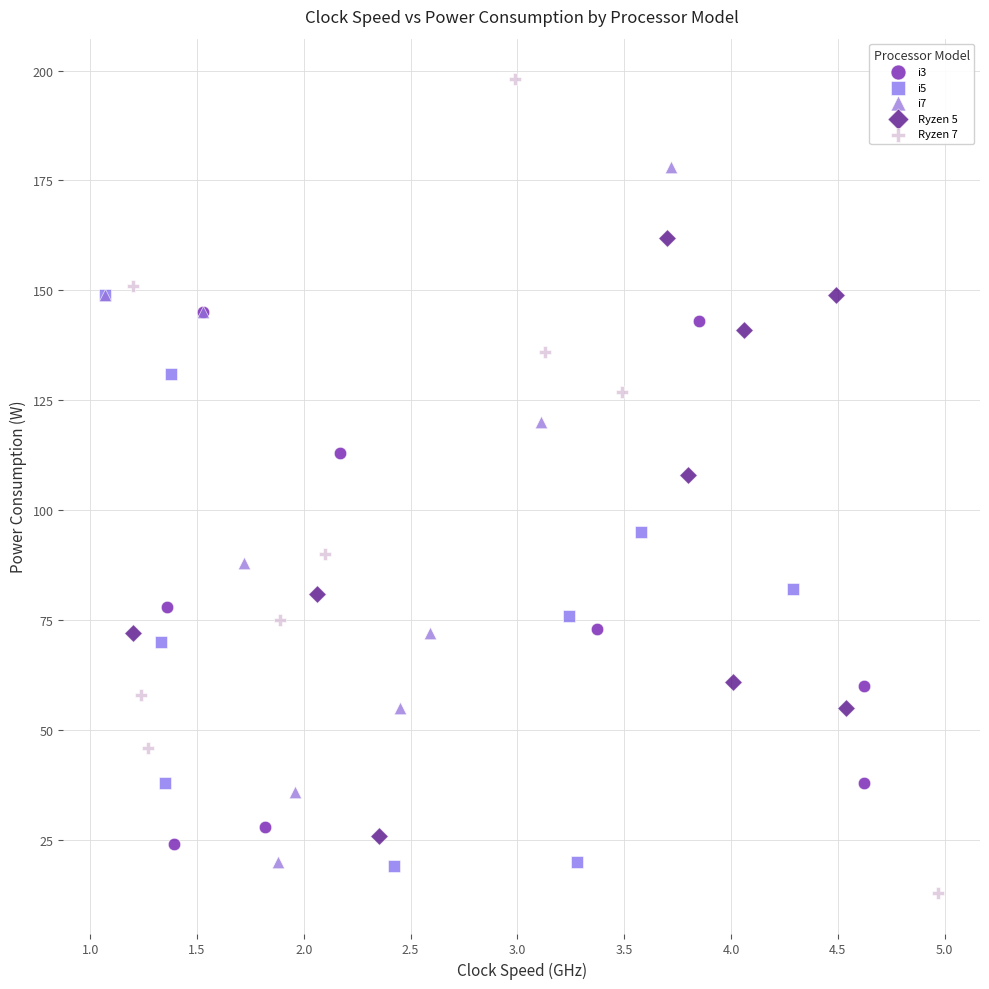

What are all the series names shown in the legend?

i3, i5, i7, Ryzen 5, Ryzen 7